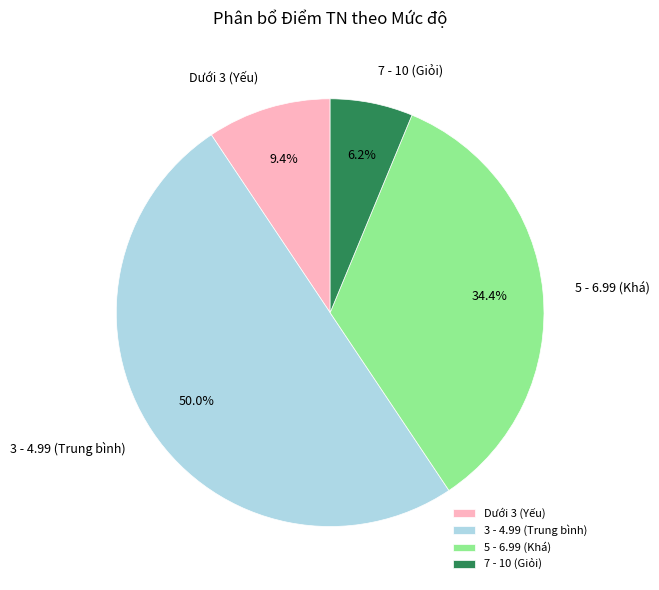

To the nearest percent, what is the difference between the largest and smallest slice percentages?

44%